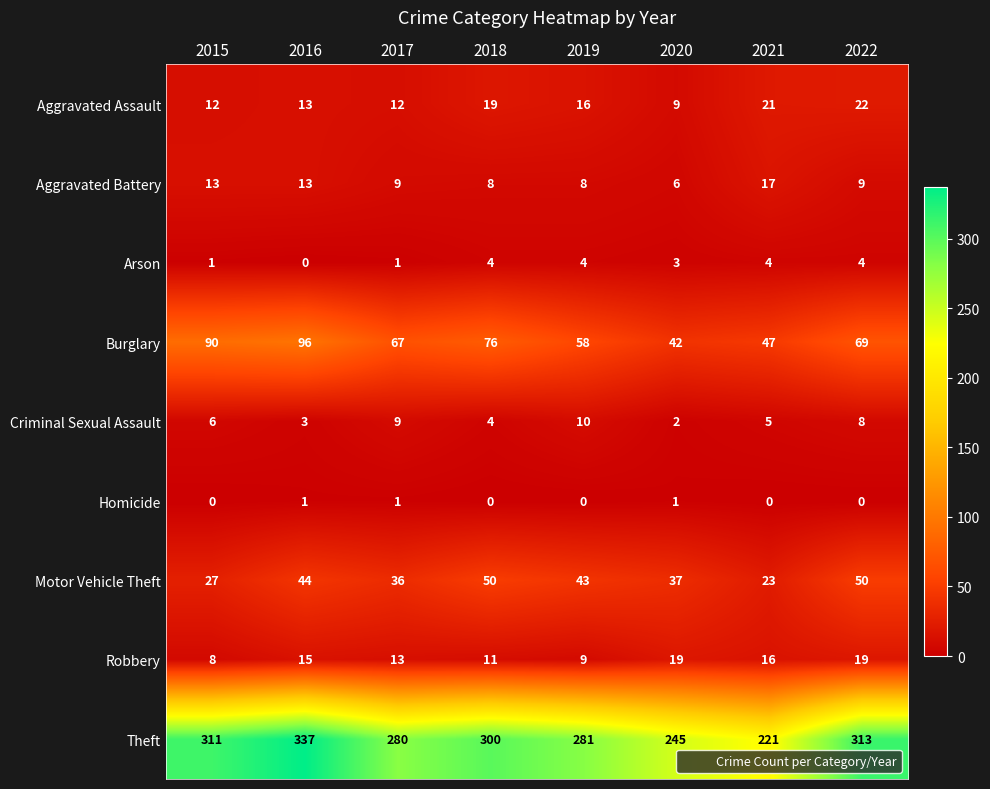

Which category has the lowest value in the Robbery series?

2015